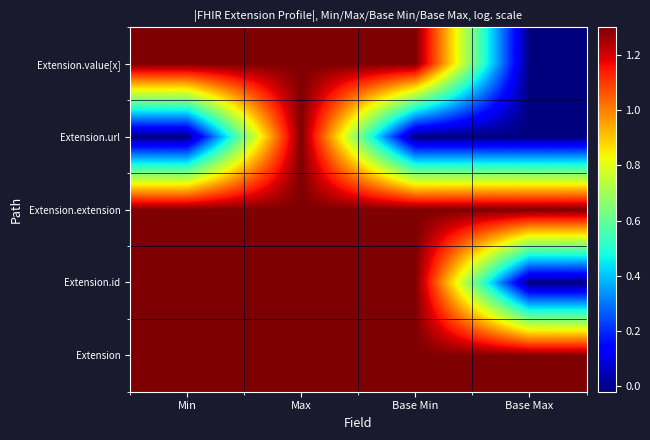

List the series in order of their peak value, highest first.

Extension, Extension.id, Extension.extension, Extension.url, Extension.value[x]